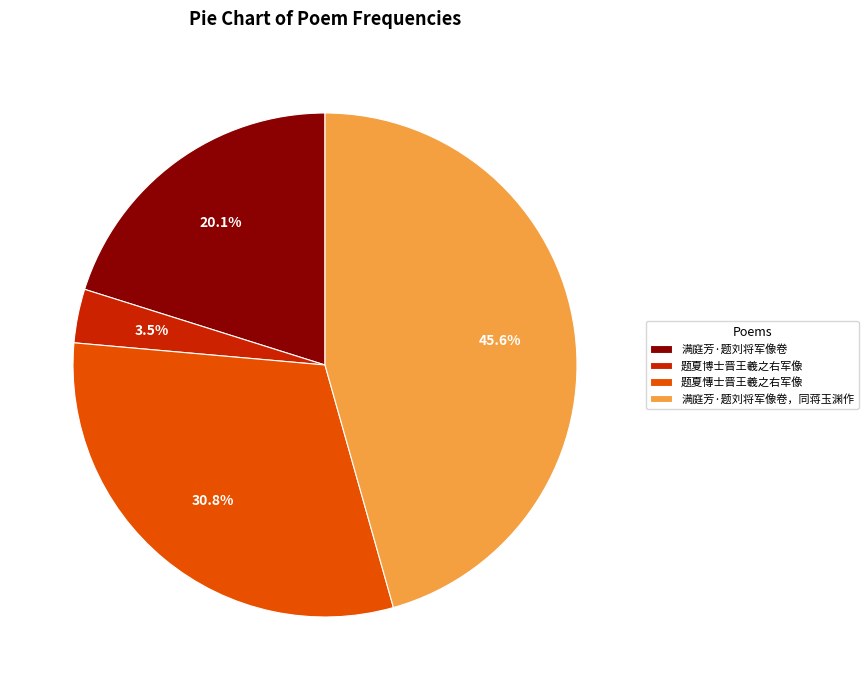

Approximately how many times larger is the value at 满庭芳·题刘将军像卷 compared to 满庭芳·题刘将军像卷，同蒋玉渊作?

0.4